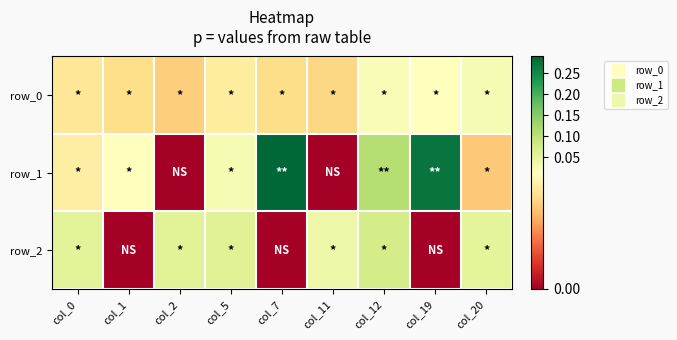

Reading right to left, list all the values displayed in this chart.

row_0: 0.0	0.0	0.0	0.0	0.0	0.0	0.0	0.0	0.0
row_1: 0.0	0.3	0.1	-0.0	0.3	0.0	-0.0	0.0	0.0
row_2: 0.1	-0.0	0.1	0.0	-0.0	0.1	0.1	-0.0	0.1